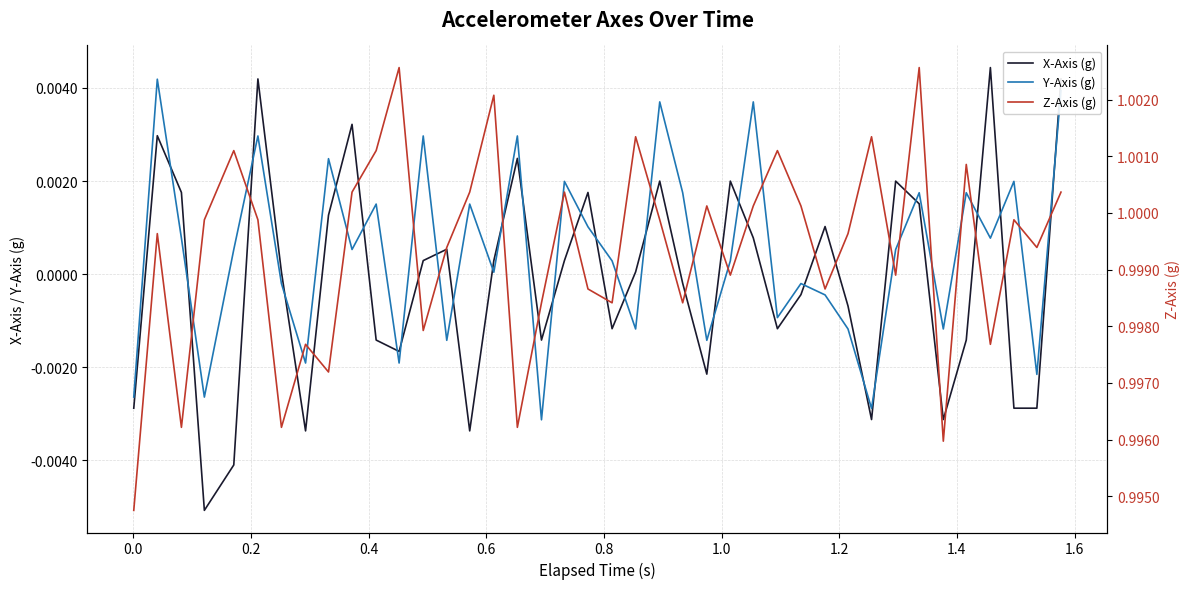

Which series has the largest range (max minus min)?

X-Axis (g)